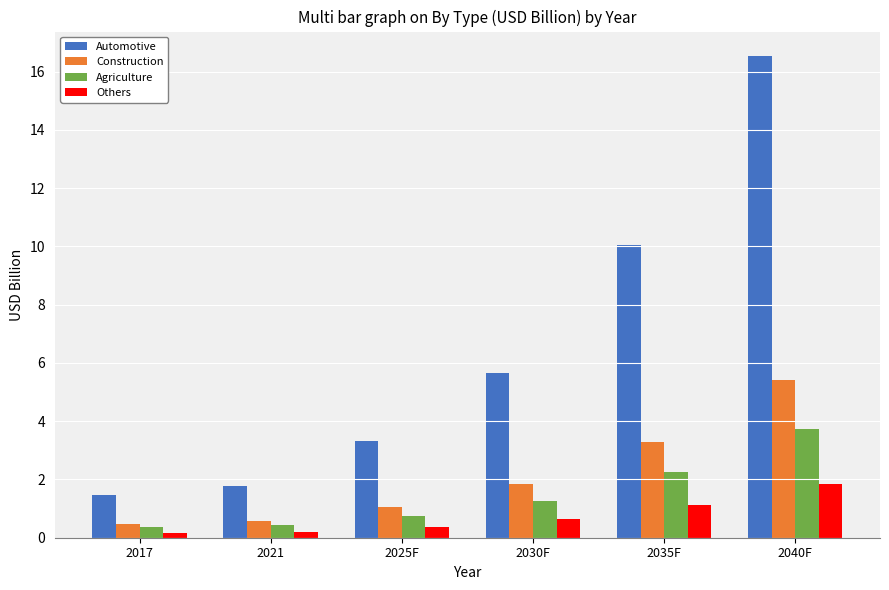

What is the sum of all Others values?

4.3